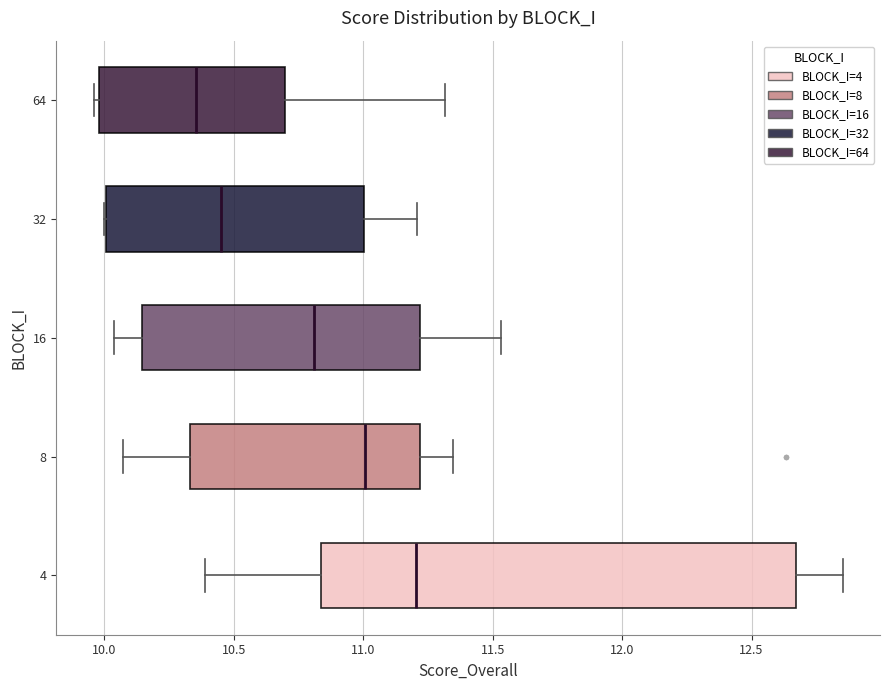

Reading bottom to top, transcribe this box plot: for each box, give where its median line is, the range the box spans, and where its two whiskers end, as read against the x-axis. The values are not printed on the chart, so give them approximately, as read against the axis.

4: median 11.20, box 10.85 to 12.65, whiskers 10.40 to 12.85
8: median 11.00, box 10.35 to 11.20, whiskers 10.05 to 11.35
16: median 10.80, box 10.15 to 11.20, whiskers 10.05 to 11.55
32: median 10.45, box 10.00 to 11.00, whiskers 10.00 to 11.20
64: median 10.35, box 10.00 to 10.70, whiskers 9.95 to 11.30